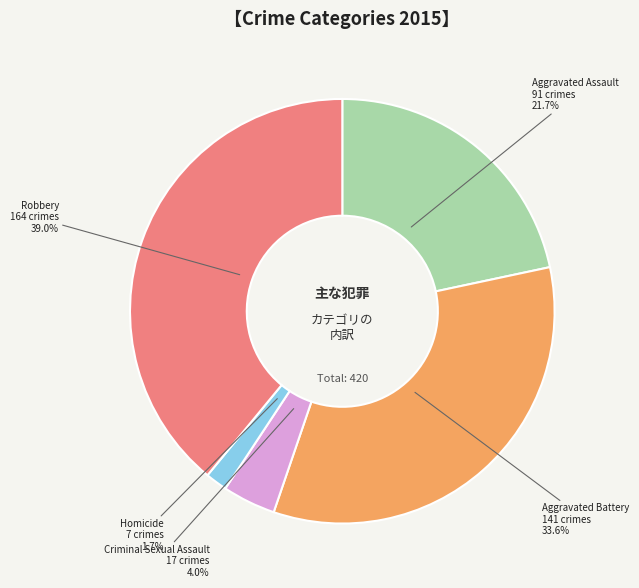

True or false: Homicide accounts for 14% of the total.

False